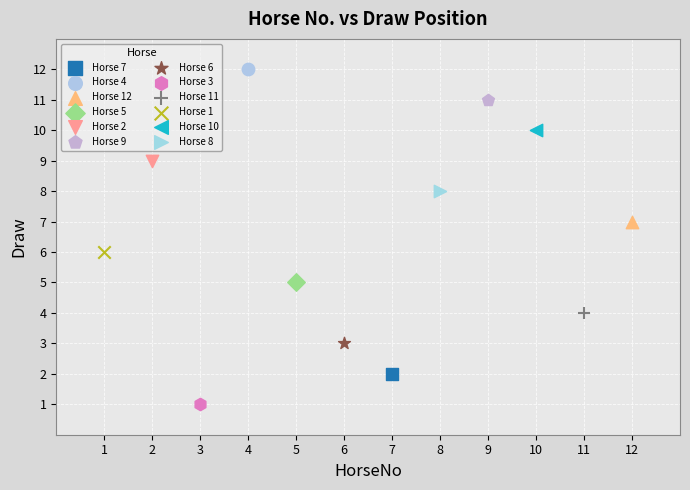

What are all the series names shown in the legend?

Horse 7, Horse 4, Horse 12, Horse 5, Horse 2, Horse 9, Horse 6, Horse 3, Horse 11, Horse 1, Horse 10, Horse 8